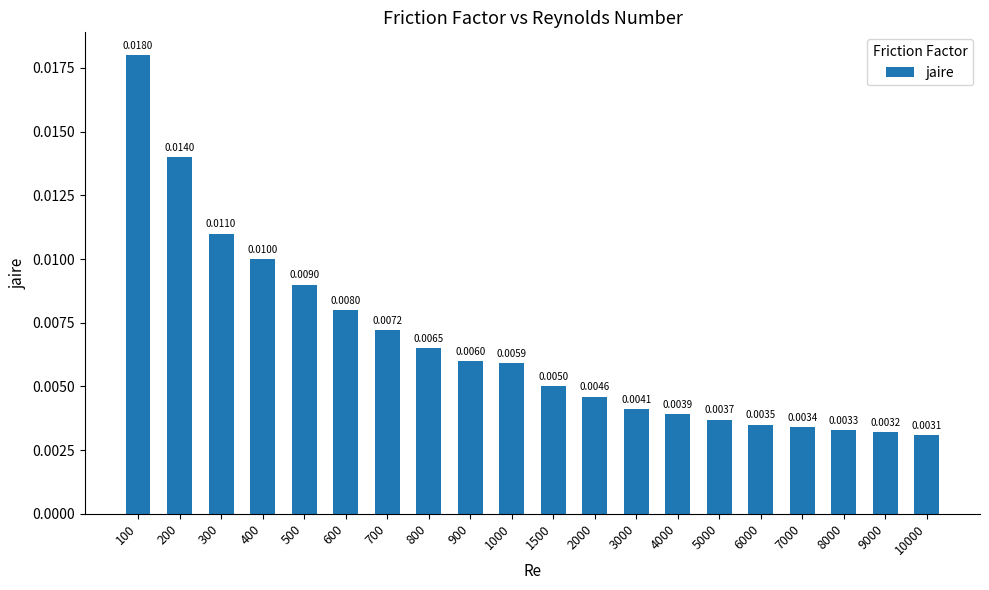

Rank the categories by value from lowest to highest.

10000, 9000, 8000, 7000, 6000, 5000, 4000, 3000, 2000, 1500, 1000, 900, 800, 700, 600, 500, 400, 300, 200, 100